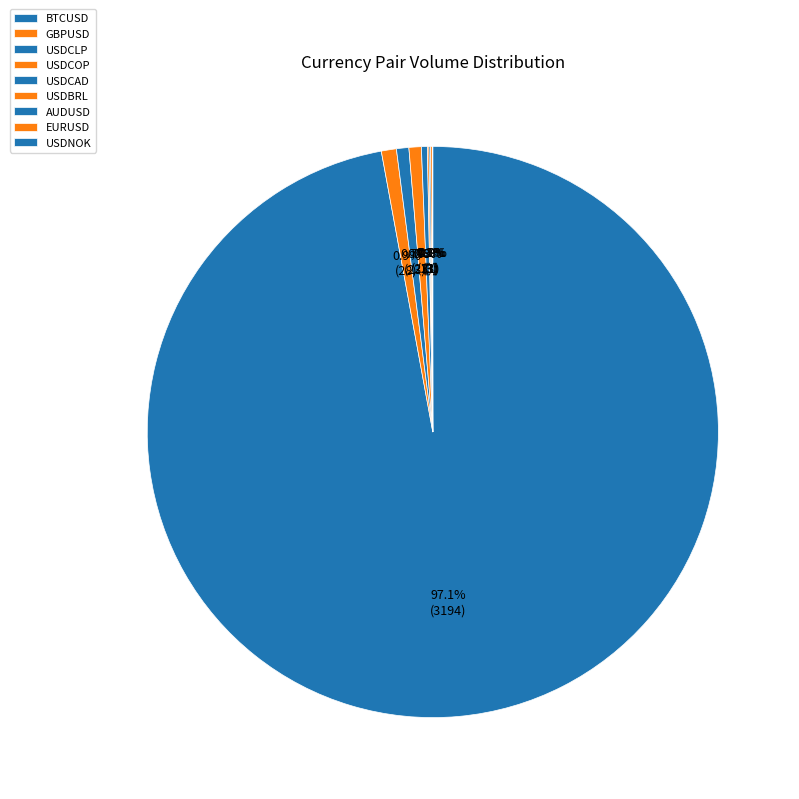

Between AUDUSD and USDBRL, which is larger?

AUDUSD